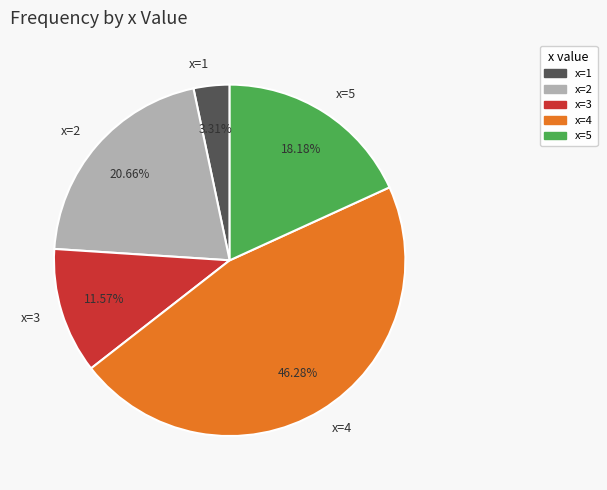

Rank the categories by value from lowest to highest.

x=1, x=3, x=5, x=2, x=4